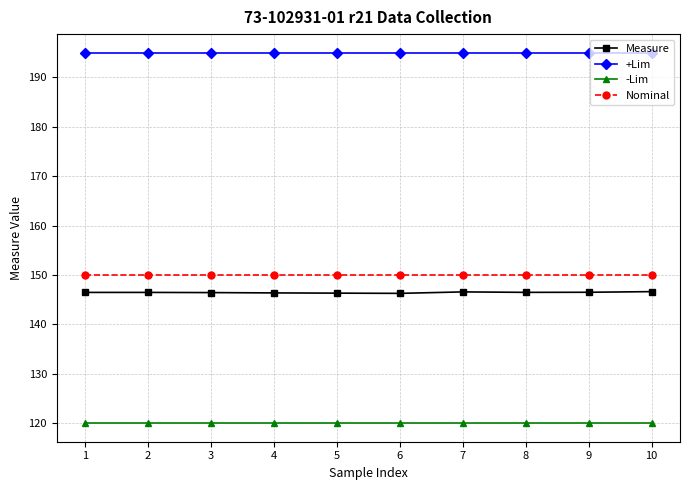

True or false: +Lim and Measure intersect in this chart.

False